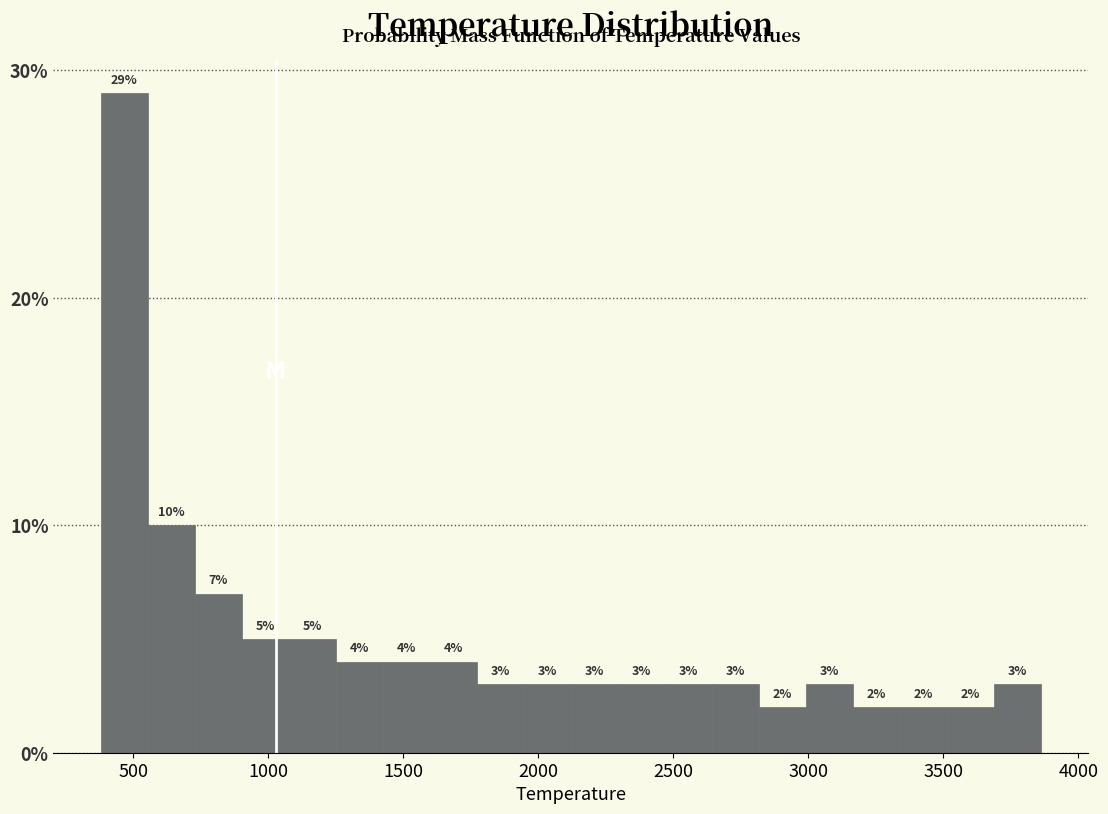

Read against the x-axis, roughly where is the centre of the tallest bar?

450